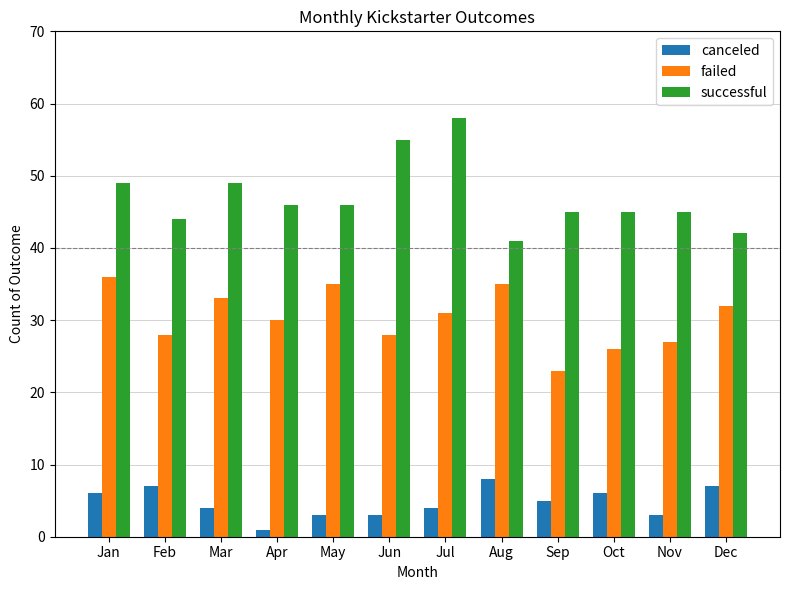

How many bars are there in each group?

3